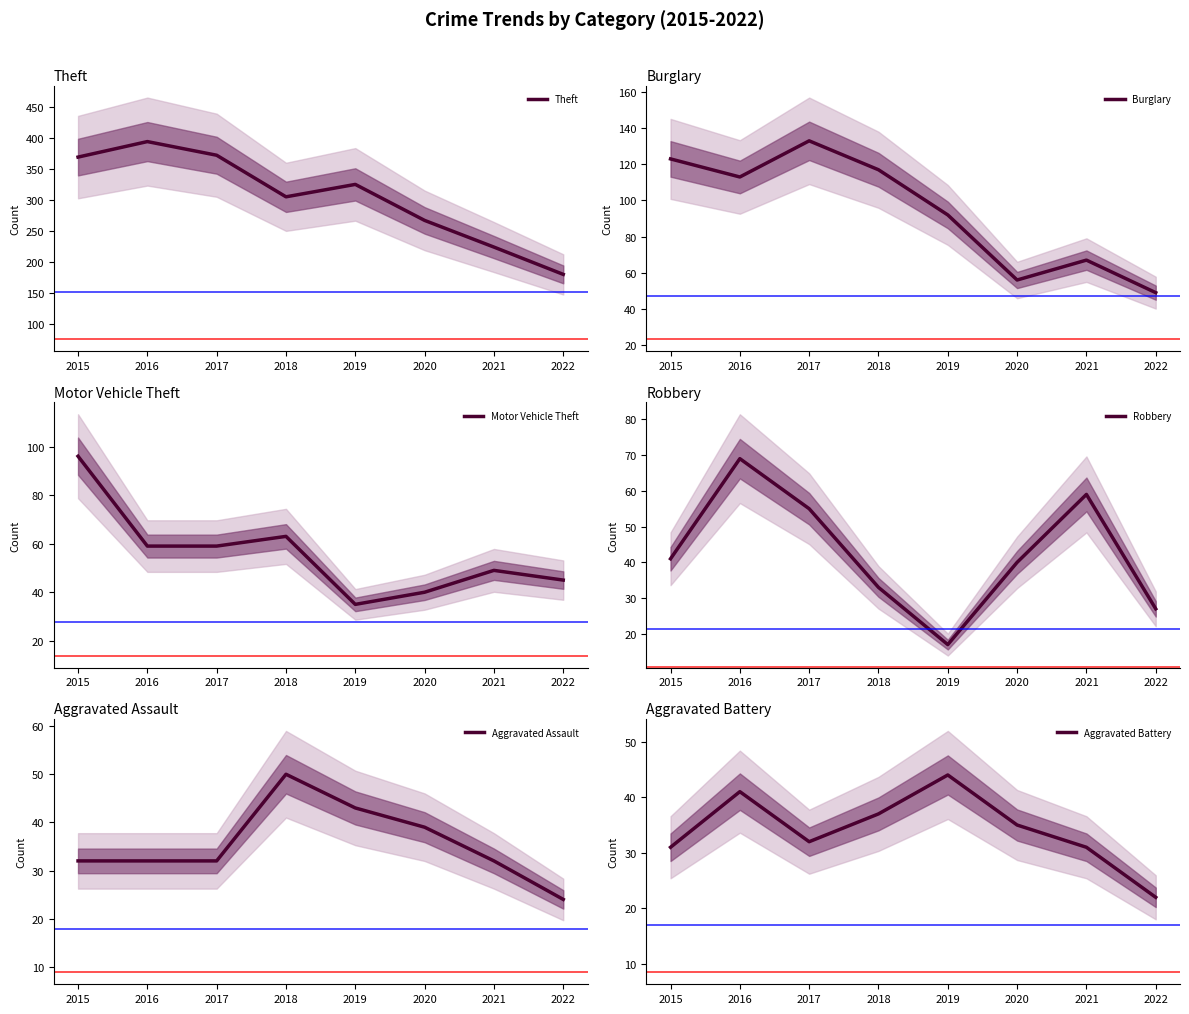

What is the difference between the second highest and second lowest values in the Motor Vehicle Theft series?

23